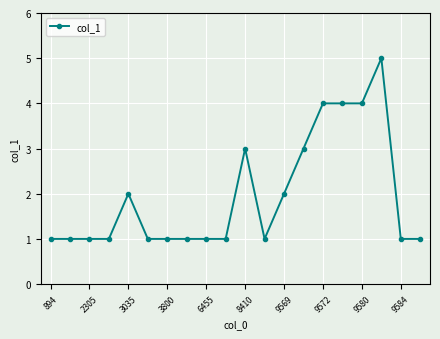

True or false: the data has more than 1 interior local peaks.

True